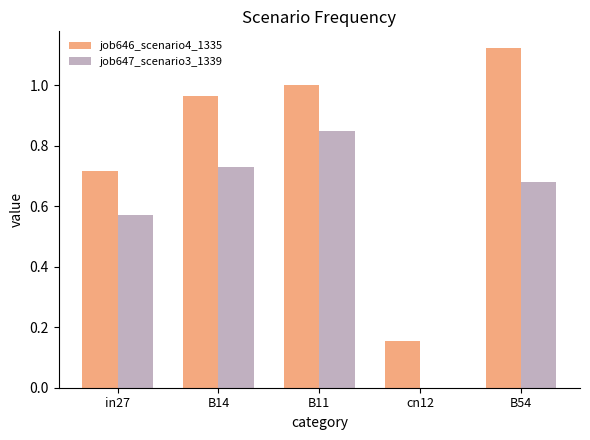

What is the sum of the job646_scenario4_1335 values at B14 and in27?

1.7